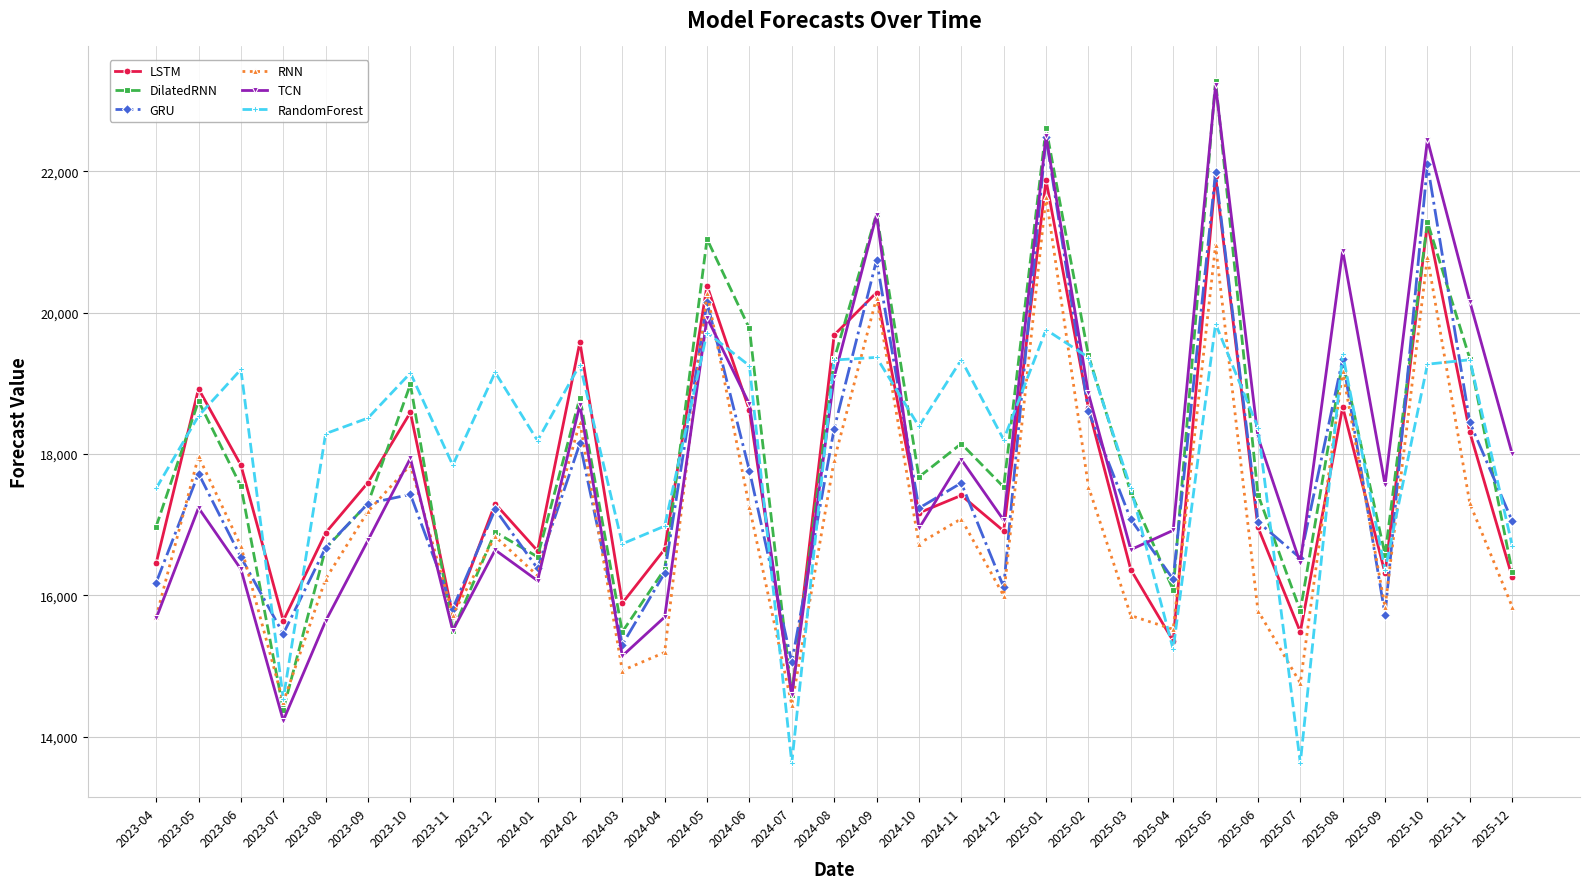

What is the label of the 9th point from the right?

2025-04